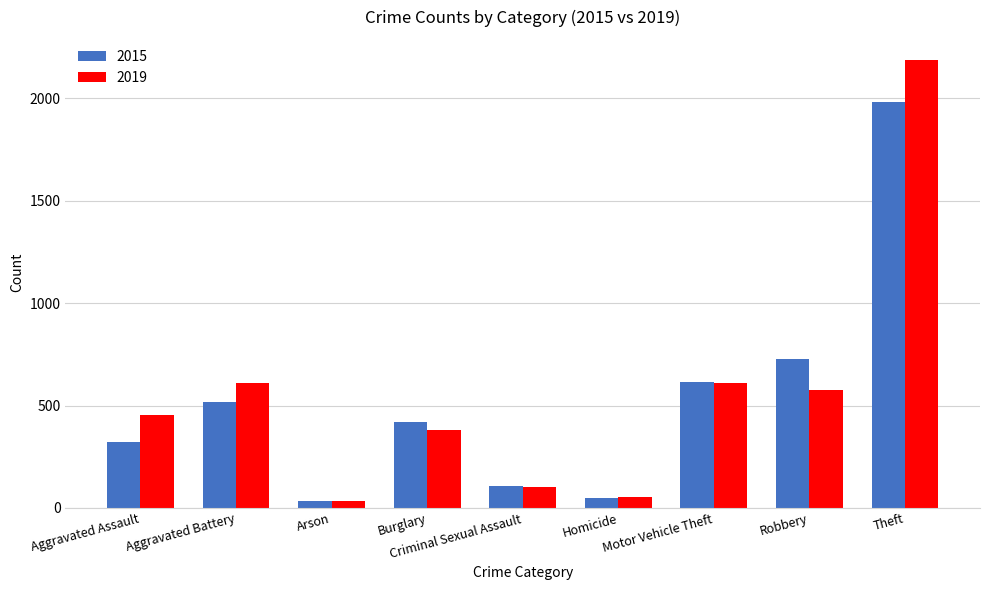

What is the value of the 2015 bar at the 8th from the left?

726